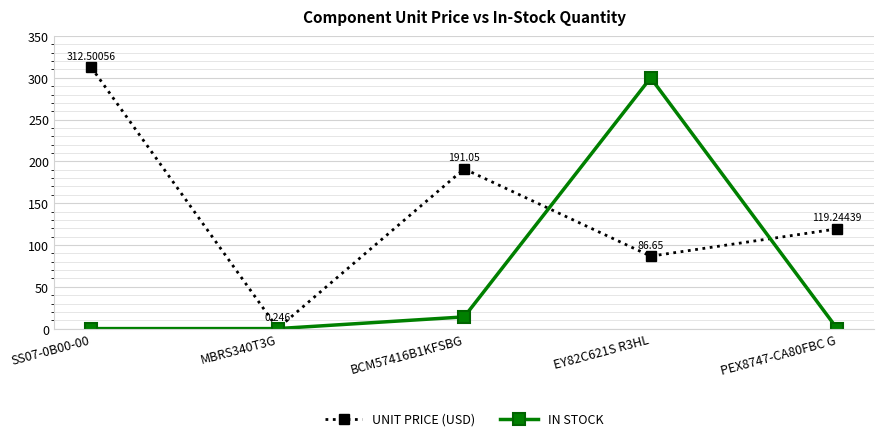

At which category is the sum across all series the highest?

EY82C621S R3HL